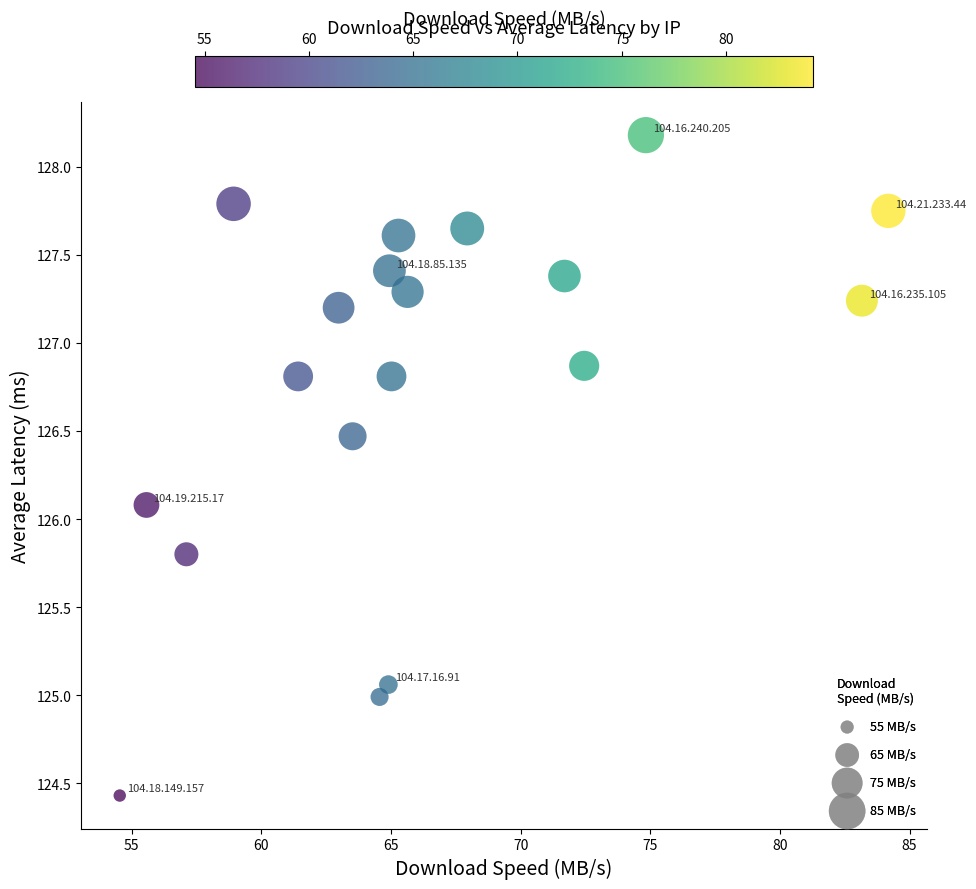

What Y value in the scatter plot is closest to 126?

126.1